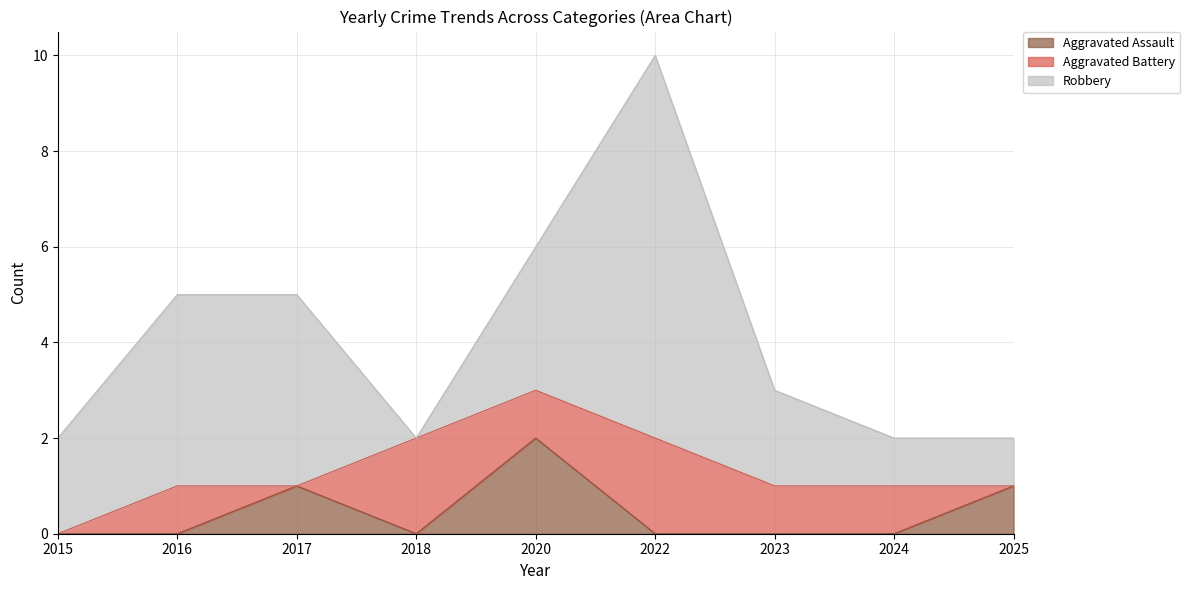

True or false: Robbery has more than 0 points higher than both neighbors.

True